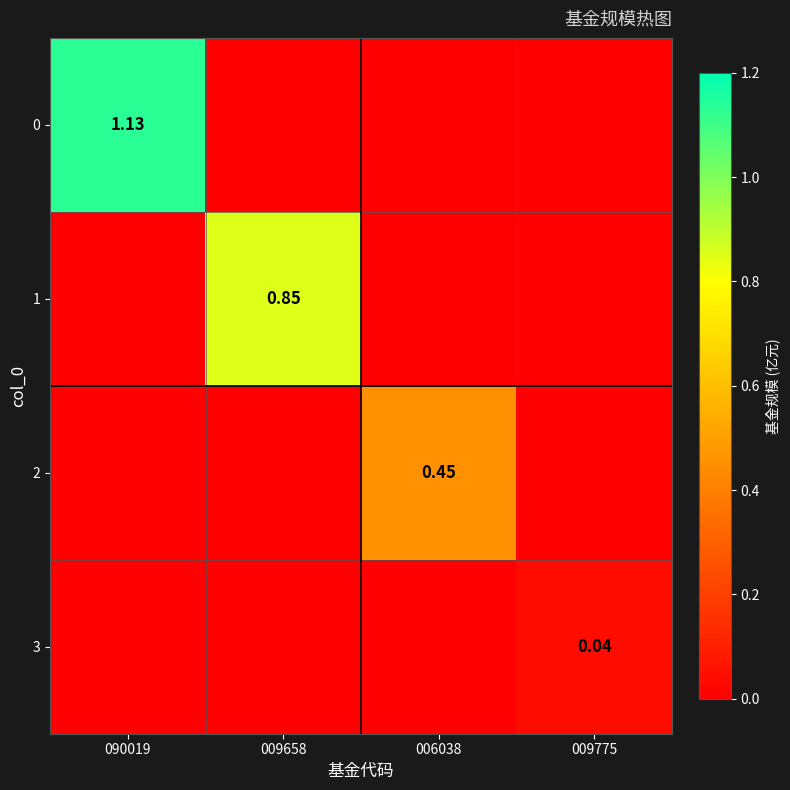

What is the difference between the maximum and second lowest values in the 0 series?

1.1